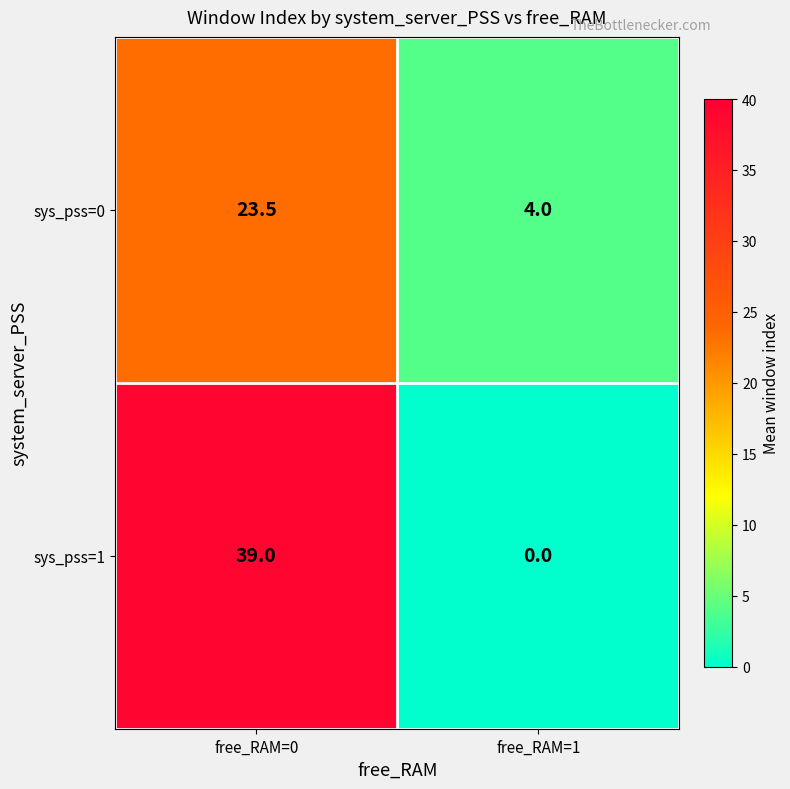

List the series in order of their peak value, lowest first.

sys_pss=0, sys_pss=1